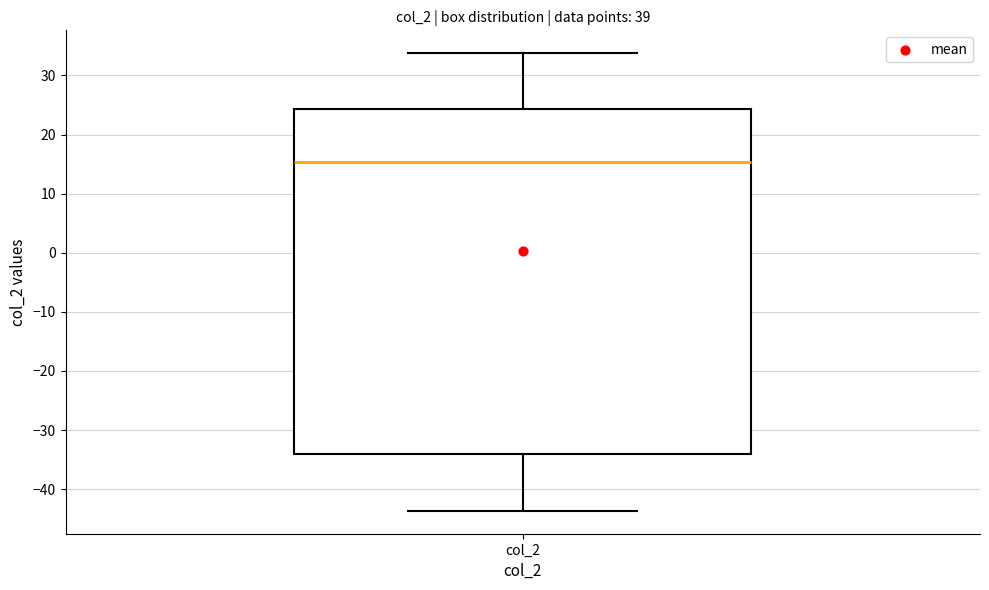

Read this box plot against the y-axis: the position of the median line, the range covered by the box, and the ends of both whiskers. The values are not printed on the chart, so give them approximately, as read against the axis.

median 15, box -34 to 24, whiskers -44 to 34